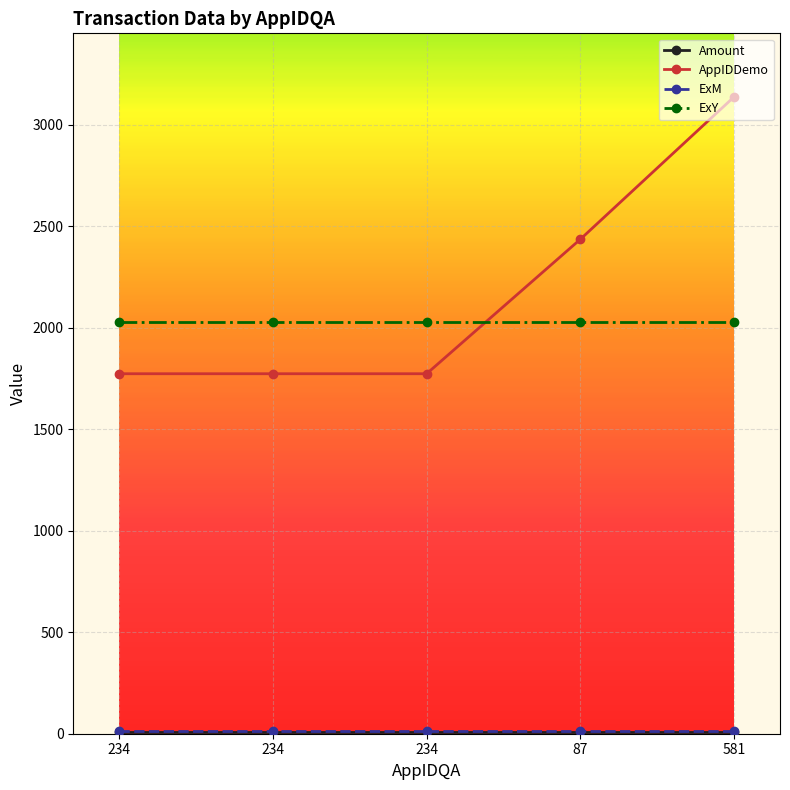

Count the number of data series in this chart.

4